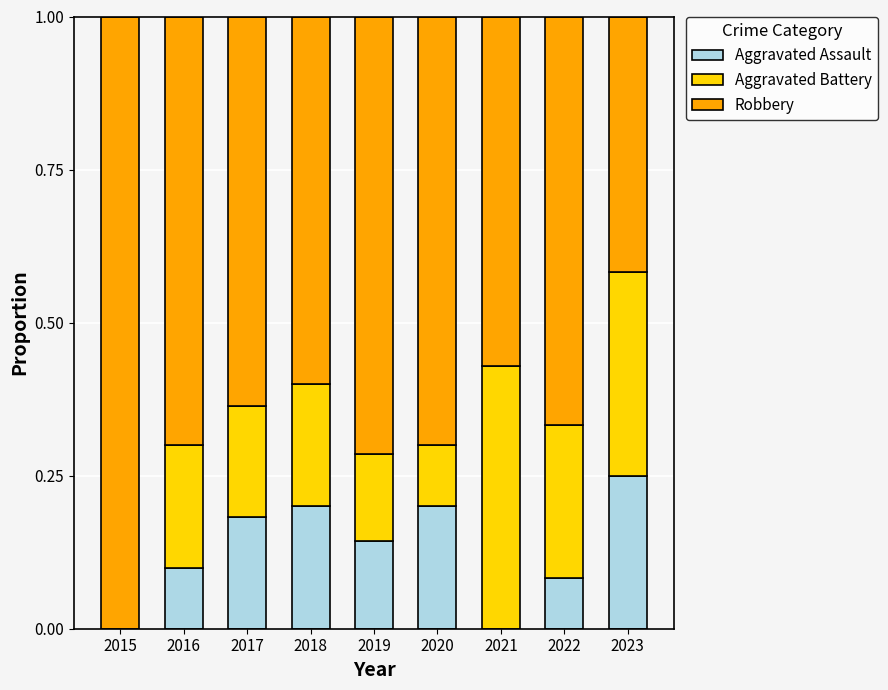

What is the total value across all series at 2018?

1.0